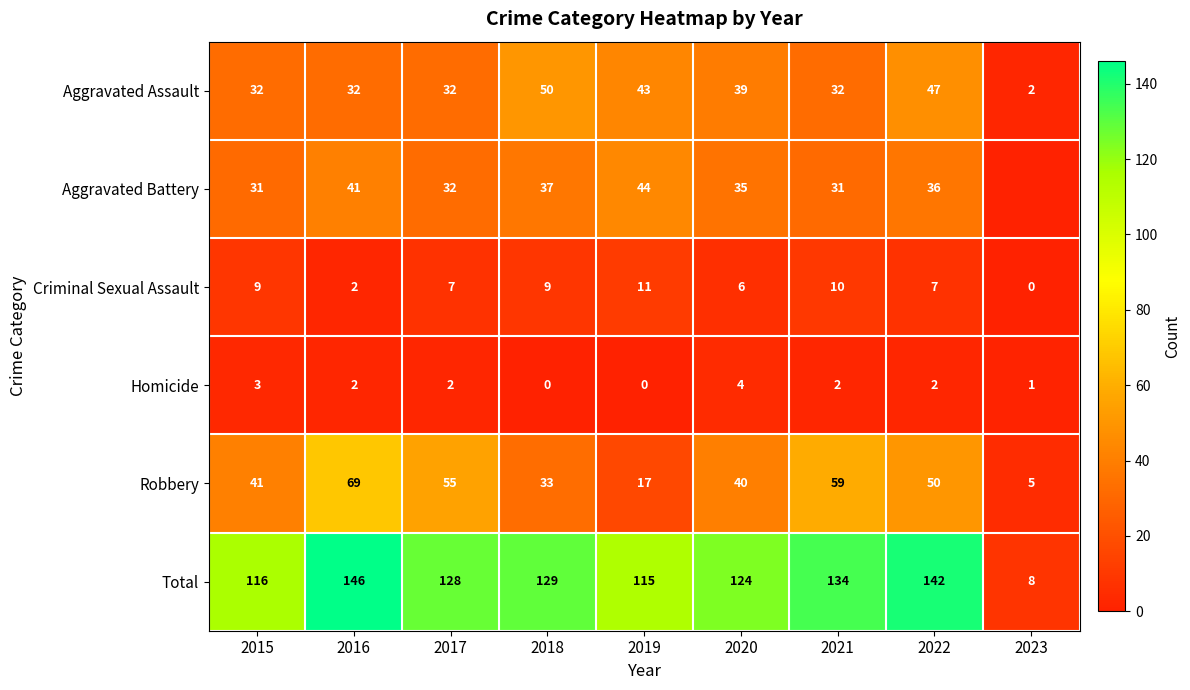

What is the average value of the Criminal Sexual Assault series?

7